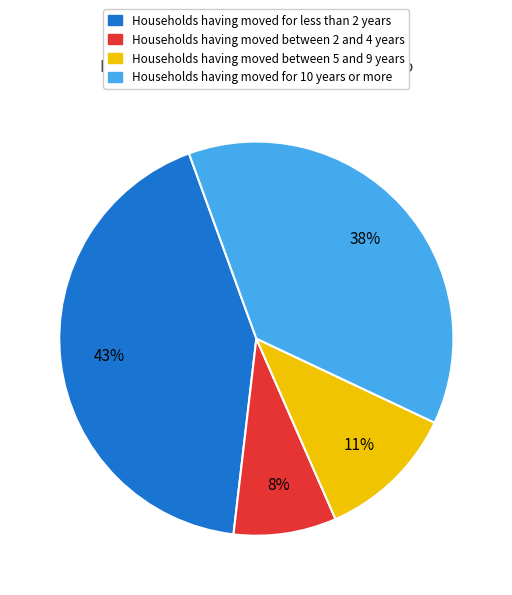

Does any single category account for the majority?

No